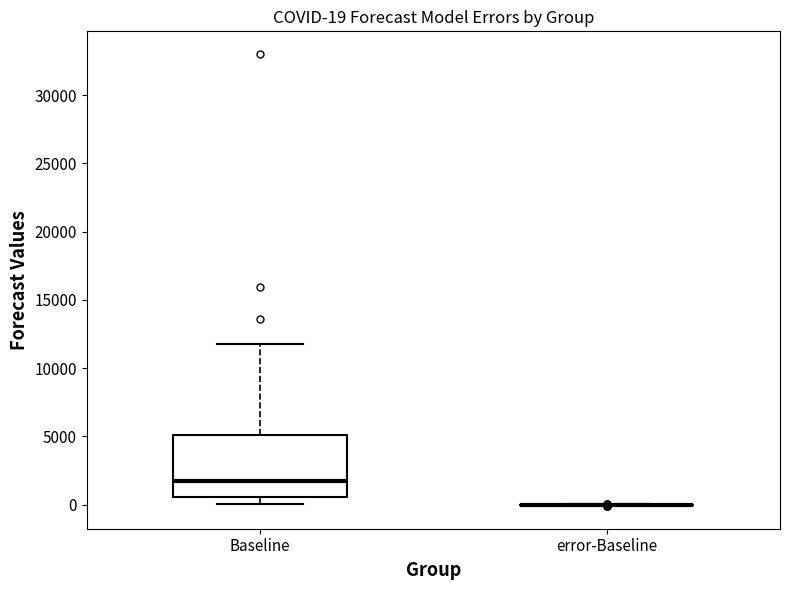

Comparing the boxes themselves (not the whiskers), which one is the tallest?

Baseline